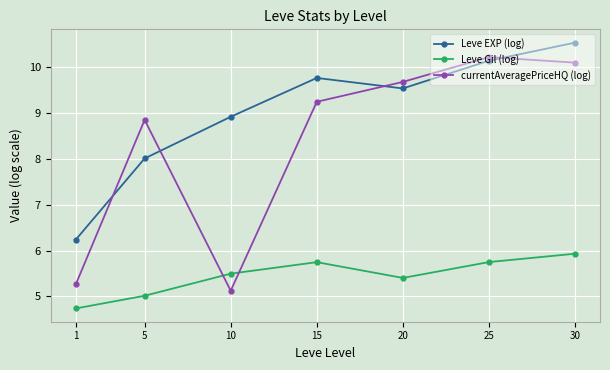

Reading left to right, what are all the values shown in this chart?

Leve EXP (log): 6.2	8.0	8.9	9.8	9.5	10.1	10.5
Leve Gil (log): 4.7	5.0	5.5	5.7	5.4	5.7	5.9
currentAveragePriceHQ (log): 5.3	8.9	5.1	9.2	9.7	10.2	10.1